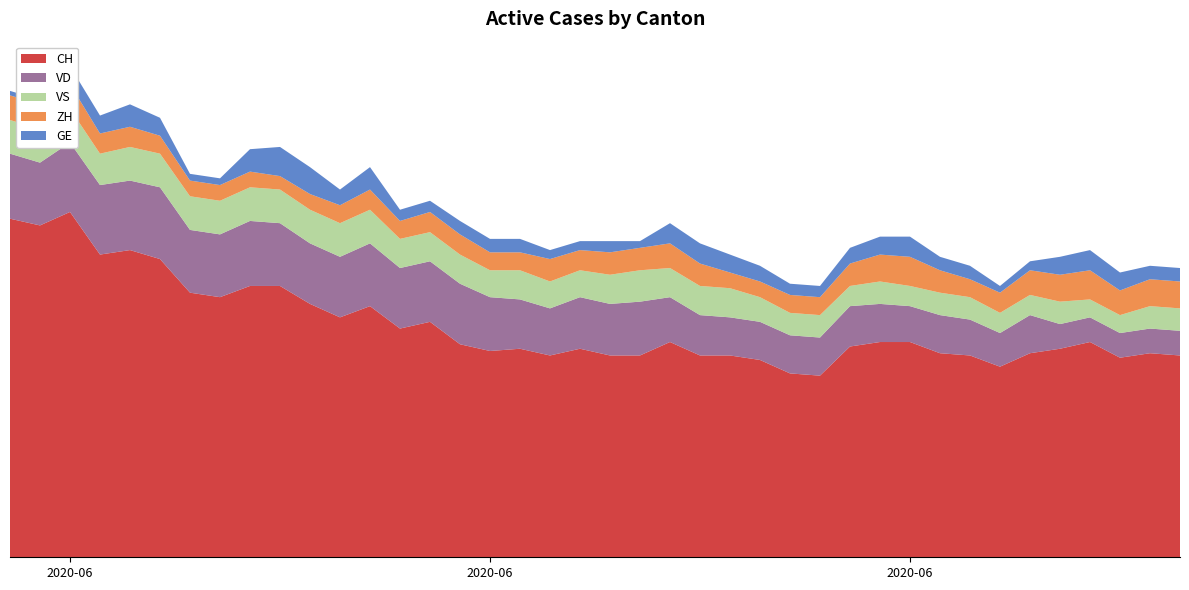

Reading right to left, list all the values displayed in this chart.

CH: 2020-07-09=90	2020-07-08=91	2020-07-07=89	2020-07-06=96	2020-07-05=93	2020-07-04=91	2020-07-03=85	2020-07-02=90	2020-07-01=91	2020-06-30=96	2020-06-29=96	2020-06-28=94	2020-06-27=81	2020-06-26=82	2020-06-25=88	2020-06-24=90	2020-06-23=90	2020-06-22=96	2020-06-21=90	2020-06-20=90	2020-06-19=93	2020-06-18=90	2020-06-17=93	2020-06-16=92	2020-06-15=95	2020-06-14=105	2020-06-13=102	2020-06-12=112	2020-06-11=107	2020-06-10=113	2020-06-09=121	2020-06-08=121	2020-06-07=116	2020-06-06=118	2020-06-05=133	2020-06-04=137	2020-06-03=135	2020-06-02=154	2020-06-01=148	2020-05-31=151
VD: 2020-07-09=11	2020-07-08=11	2020-07-07=11	2020-07-06=11	2020-07-05=11	2020-07-04=17	2020-07-03=15	2020-07-02=16	2020-07-01=17	2020-06-30=16	2020-06-29=17	2020-06-28=18	2020-06-27=17	2020-06-26=17	2020-06-25=17	2020-06-24=17	2020-06-23=18	2020-06-22=20	2020-06-21=24	2020-06-20=23	2020-06-19=23	2020-06-18=21	2020-06-17=22	2020-06-16=24	2020-06-15=27	2020-06-14=27	2020-06-13=27	2020-06-12=28	2020-06-11=27	2020-06-10=27	2020-06-09=28	2020-06-08=29	2020-06-07=28	2020-06-06=28	2020-06-05=32	2020-06-04=31	2020-06-03=31	2020-06-02=31	2020-06-01=28	2020-05-31=29
GE: 2020-07-09=6	2020-07-08=6	2020-07-07=8	2020-07-06=9	2020-07-05=8	2020-07-04=4	2020-07-03=3	2020-07-02=6	2020-07-01=6	2020-06-30=9	2020-06-29=8	2020-06-28=7	2020-06-27=5	2020-06-26=5	2020-06-25=7	2020-06-24=8	2020-06-23=9	2020-06-22=9	2020-06-21=3	2020-06-20=5	2020-06-19=4	2020-06-18=4	2020-06-17=6	2020-06-16=6	2020-06-15=6	2020-06-14=5	2020-06-13=5	2020-06-12=10	2020-06-11=7	2020-06-10=12	2020-06-09=13	2020-06-08=10	2020-06-07=3	2020-06-06=3	2020-06-05=8	2020-06-04=10	2020-06-03=8	2020-06-02=8	2020-06-01=2	2020-05-31=2
ZH: 2020-07-09=12	2020-07-08=12	2020-07-07=11	2020-07-06=13	2020-07-05=12	2020-07-04=11	2020-07-03=9	2020-07-02=8	2020-07-01=10	2020-06-30=13	2020-06-29=12	2020-06-28=10	2020-06-27=8	2020-06-26=8	2020-06-25=7	2020-06-24=7	2020-06-23=10	2020-06-22=11	2020-06-21=10	2020-06-20=10	2020-06-19=9	2020-06-18=10	2020-06-17=8	2020-06-16=8	2020-06-15=9	2020-06-14=9	2020-06-13=8	2020-06-12=9	2020-06-11=8	2020-06-10=7	2020-06-09=6	2020-06-08=7	2020-06-07=7	2020-06-06=7	2020-06-05=8	2020-06-04=9	2020-06-03=9	2020-06-02=11	2020-06-01=11	2020-05-31=11
VS: 2020-07-09=10	2020-07-08=10	2020-07-07=8	2020-07-06=8	2020-07-05=10	2020-07-04=9	2020-07-03=9	2020-07-02=10	2020-07-01=10	2020-06-30=9	2020-06-29=10	2020-06-28=9	2020-06-27=10	2020-06-26=10	2020-06-25=11	2020-06-24=13	2020-06-23=13	2020-06-22=13	2020-06-21=14	2020-06-20=13	2020-06-19=12	2020-06-18=12	2020-06-17=13	2020-06-16=12	2020-06-15=13	2020-06-14=13	2020-06-13=13	2020-06-12=15	2020-06-11=15	2020-06-10=15	2020-06-09=15	2020-06-08=15	2020-06-07=15	2020-06-06=15	2020-06-05=15	2020-06-04=15	2020-06-03=14	2020-06-02=15	2020-06-01=15	2020-05-31=15